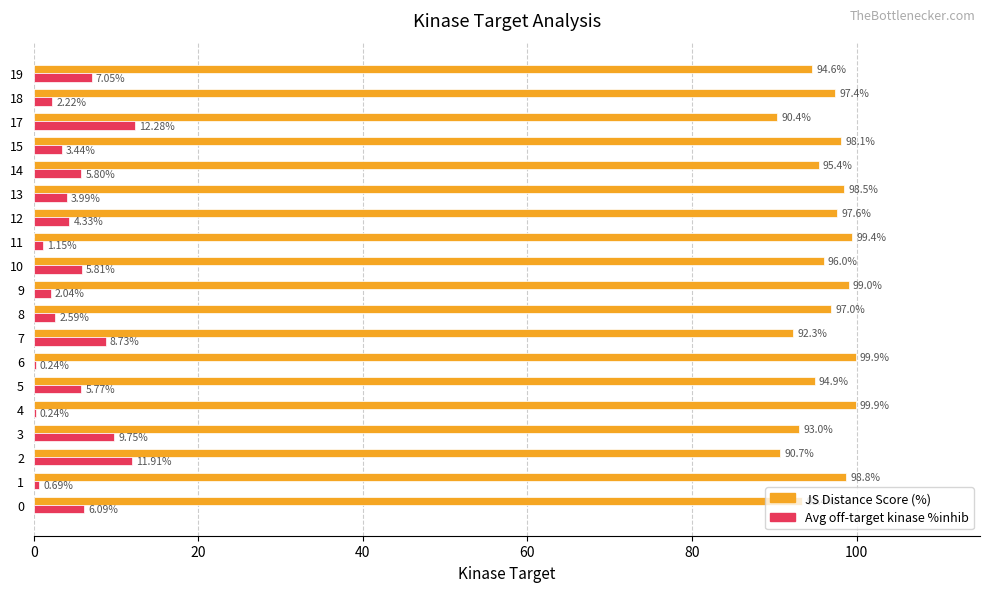

At which category is the sum across all series the highest?

3